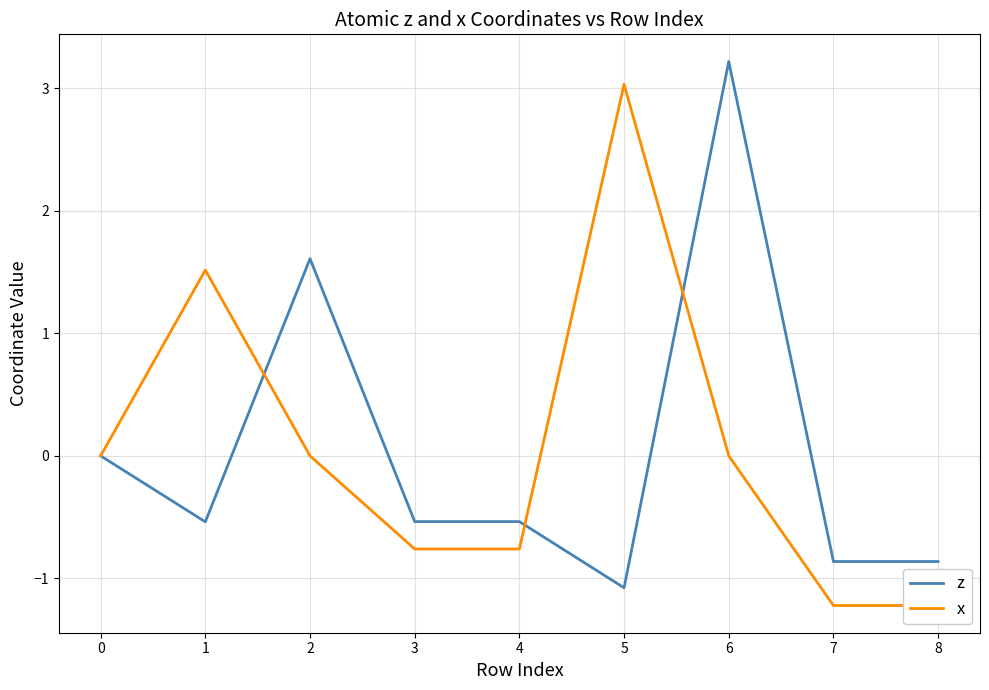

List the labels in order of x value, smallest first.

7, 8, 3, 4, 0, 2, 6, 1, 5